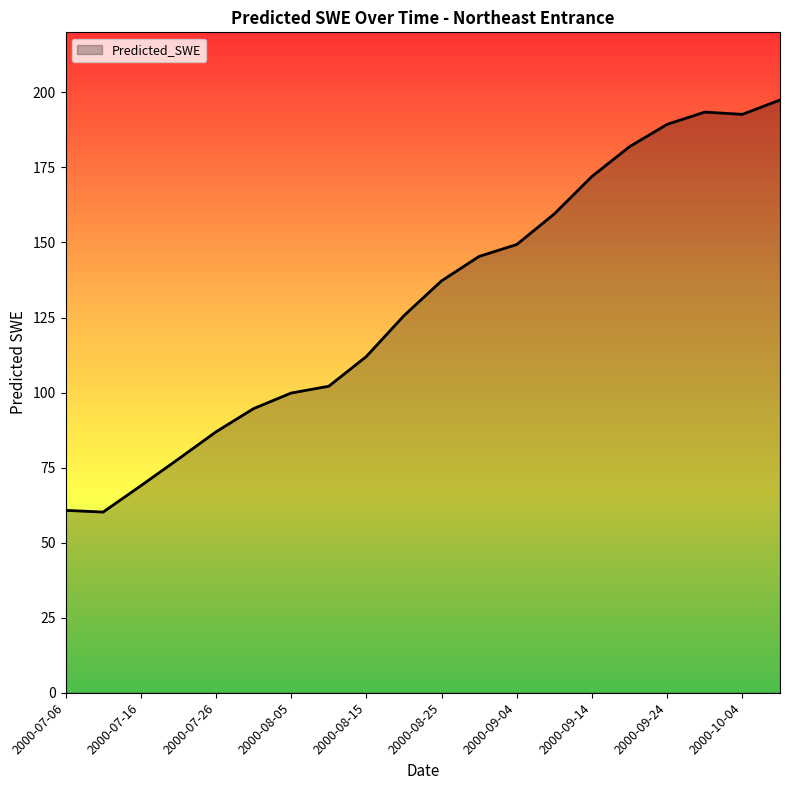

Does the chart display data point markers on the line(s)?

No